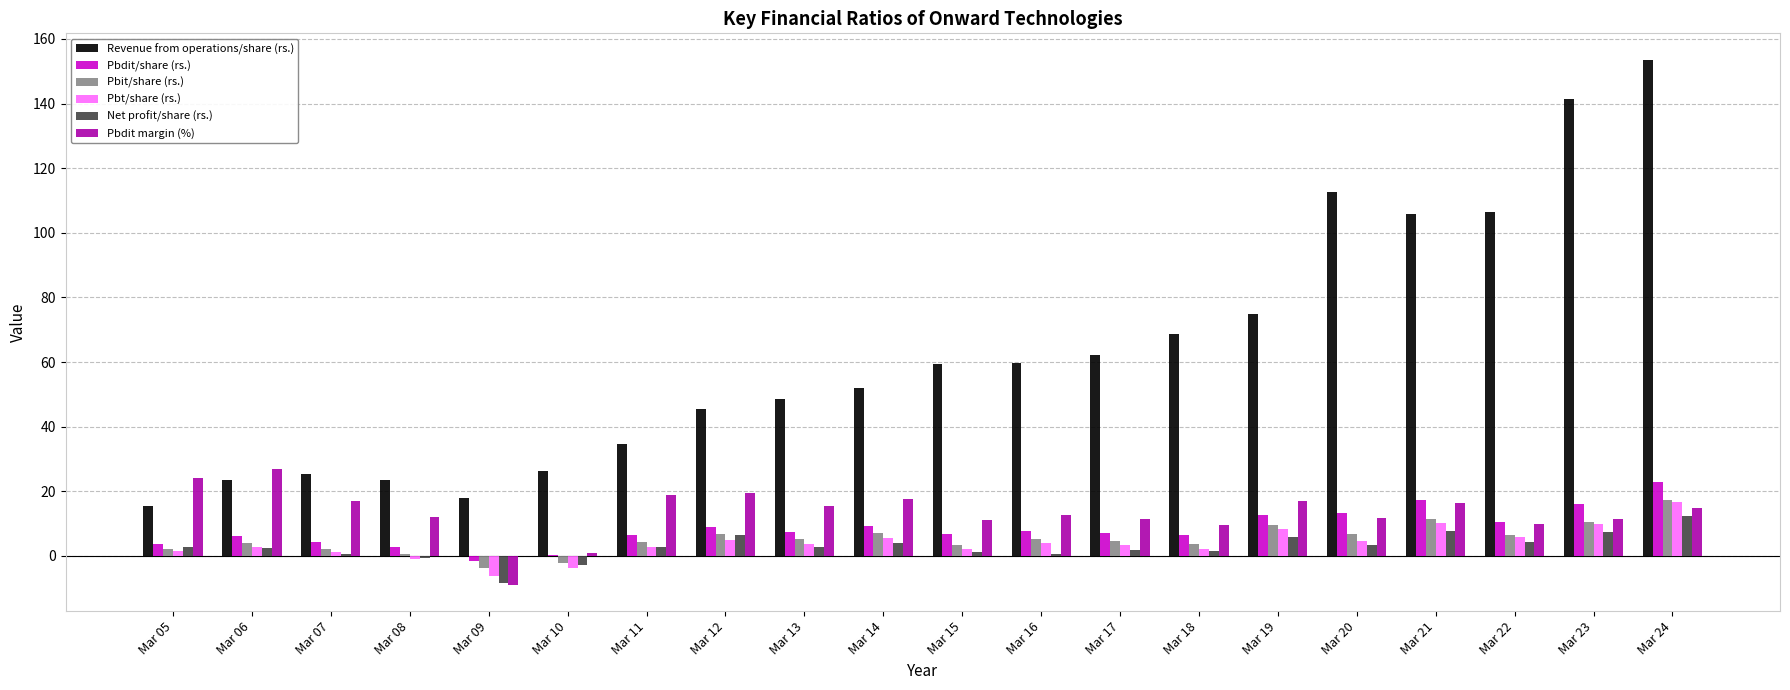

The Revenue from operations/share (rs.) series shows 74.8 at Mar 19. True or false?

True